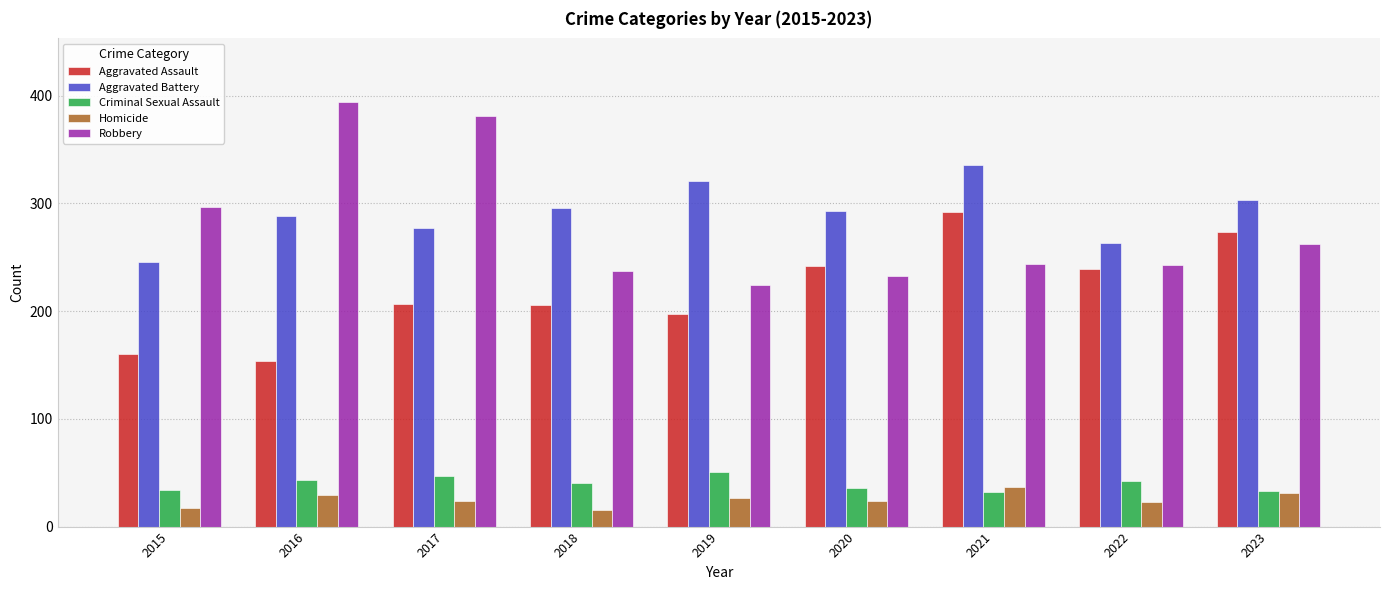

Count the number of categories in the chart.

9